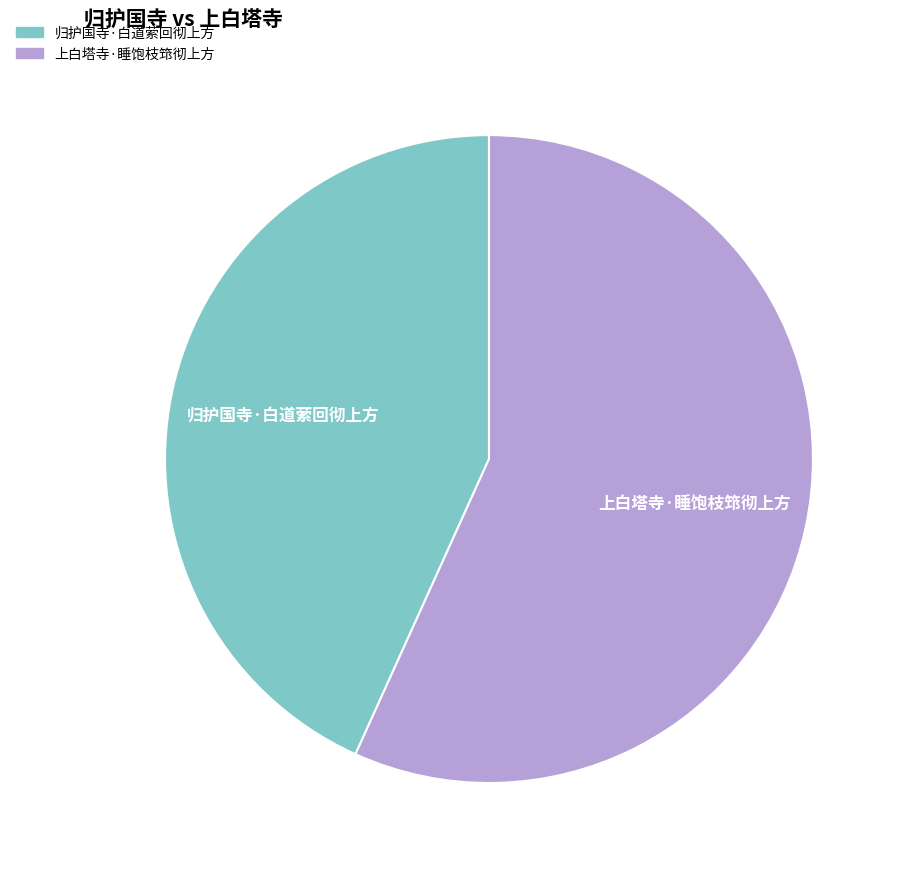

Is the sum of 上白塔寺·睡饱枝筇彻上方 and 归护国寺·白道萦回彻上方 greater than half?

Yes